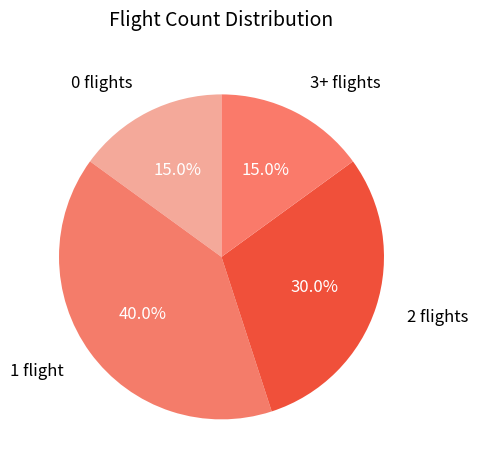

Count the number of slices in the pie.

4